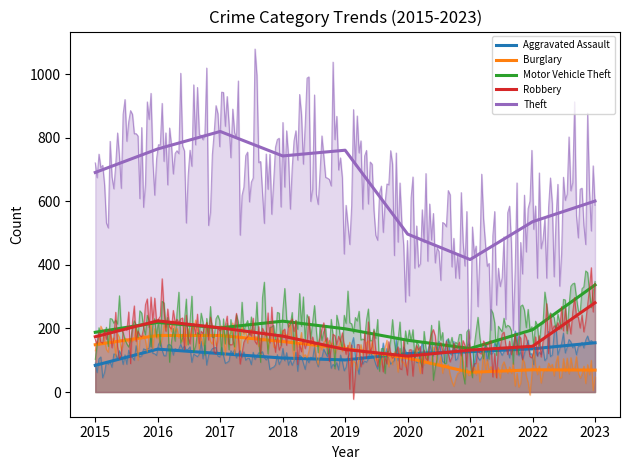

At 2016, list the series in order from smallest to largest.

Aggravated Assault, Burglary, Motor Vehicle Theft, Robbery, Theft